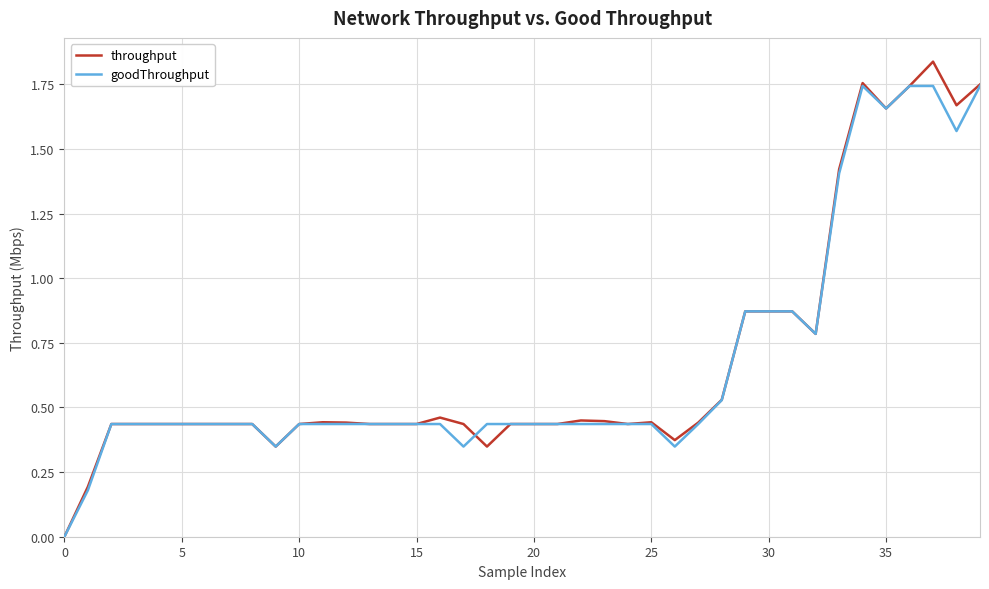

Which series has the largest range (max minus min)?

throughput